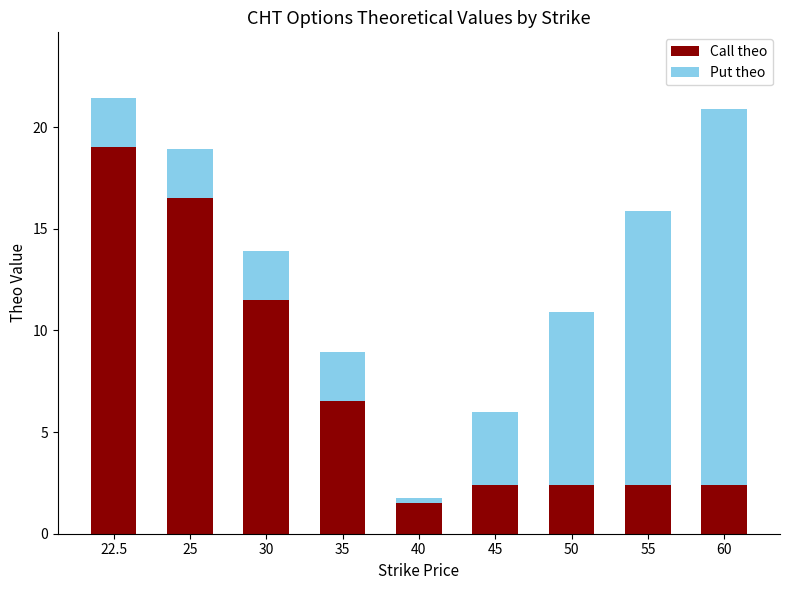

Does the chart contain stacked bars?

Yes